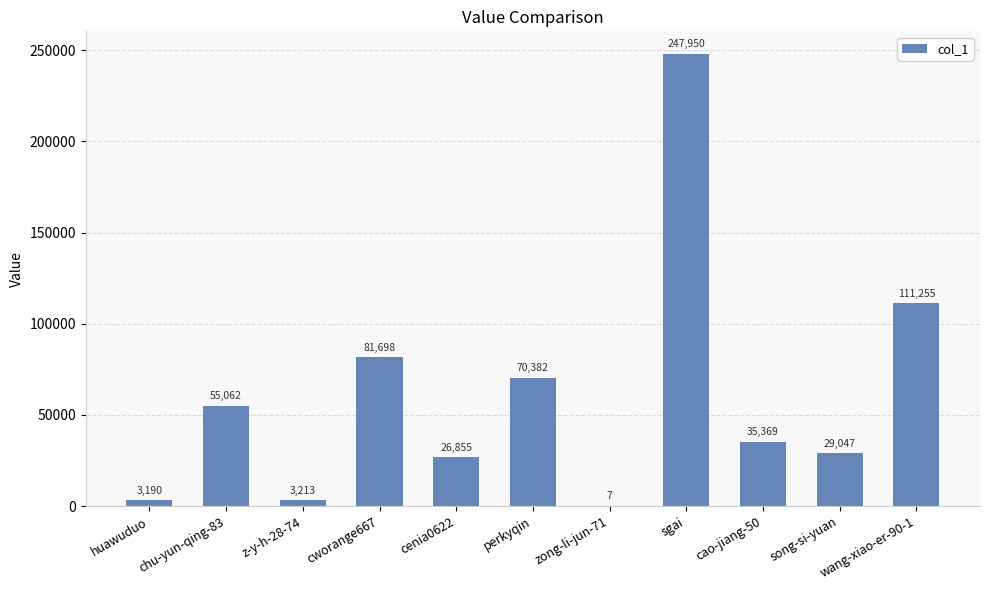

Reading left to right, list all the values displayed in this chart.

3190	55062	3213	81698	26855	70382	7	247950	35369	29047	111255